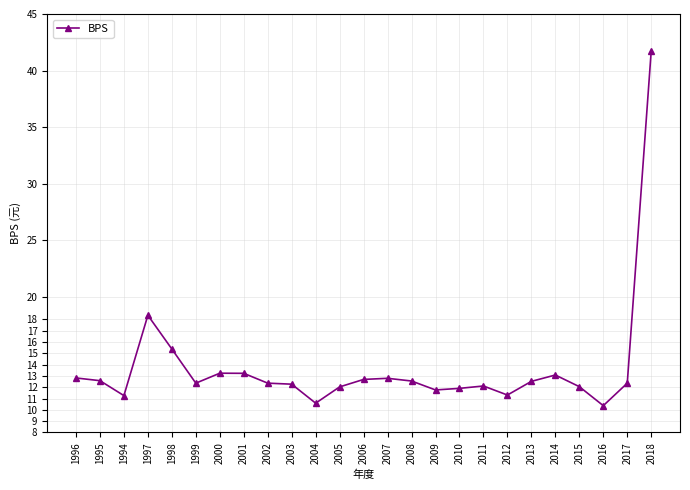

Where is the first local minimum?

1994